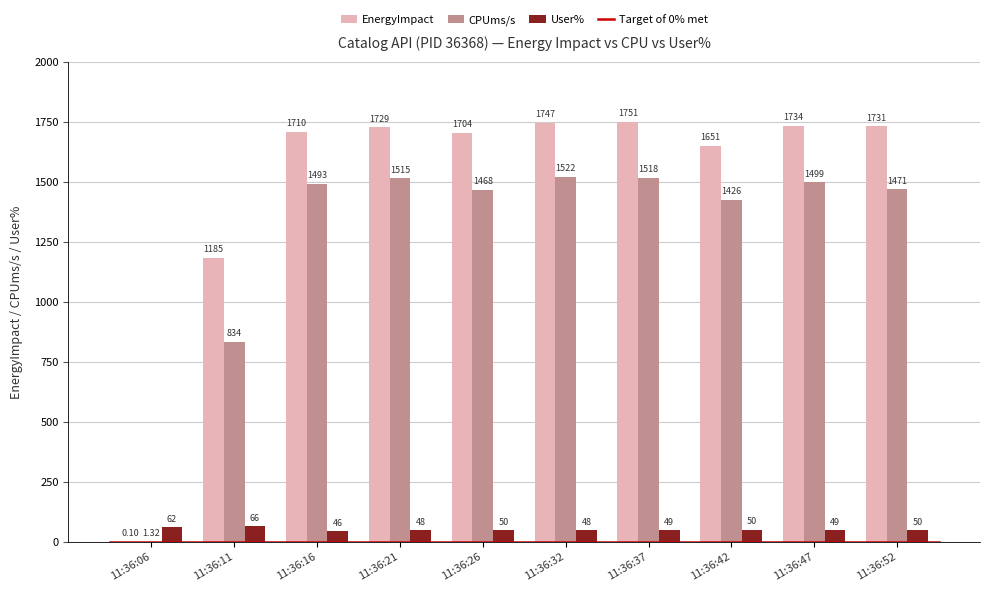

How many distinct data groups are displayed?

3